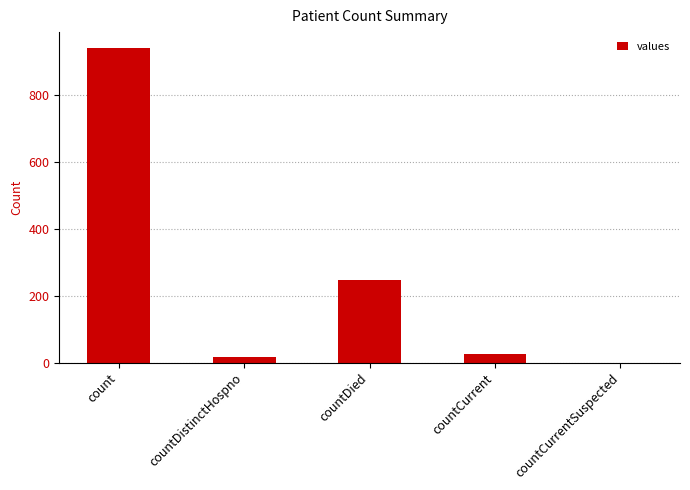

What is the change in value from count to countDied?

-696